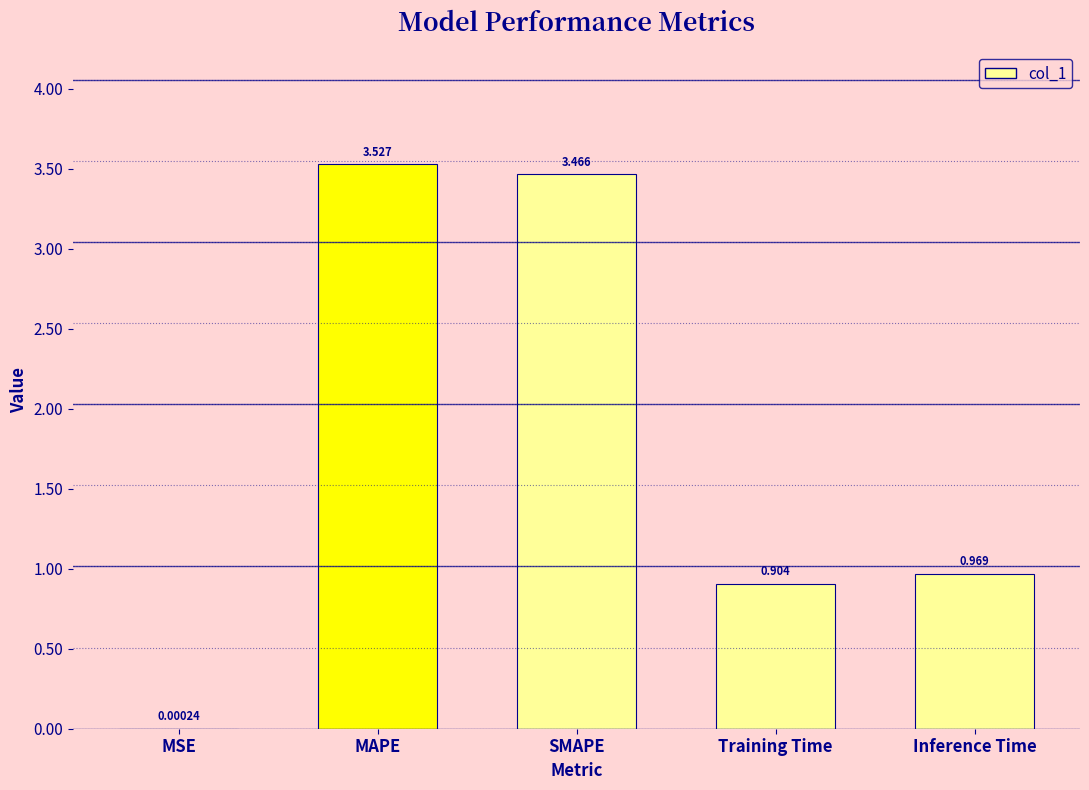

True or false: the data shows 0.5 at Inference Time.

False